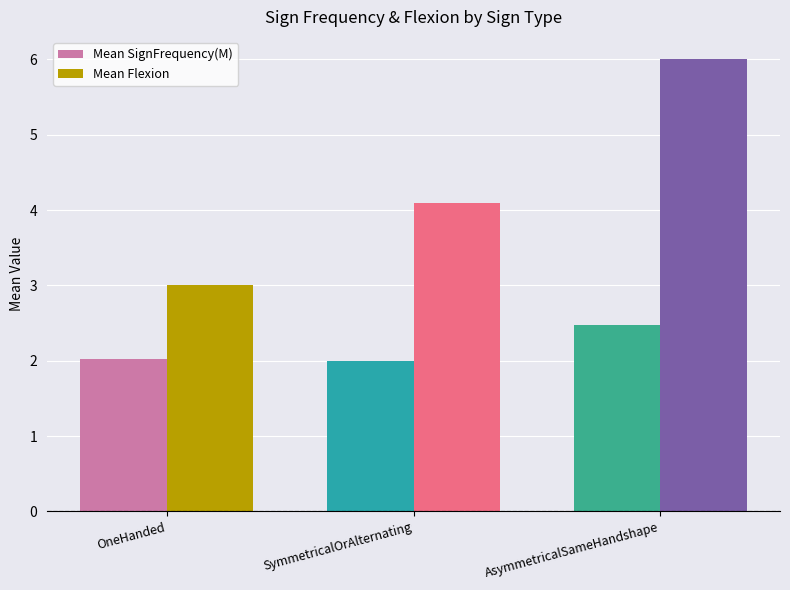

How many series are shown in this chart?

2